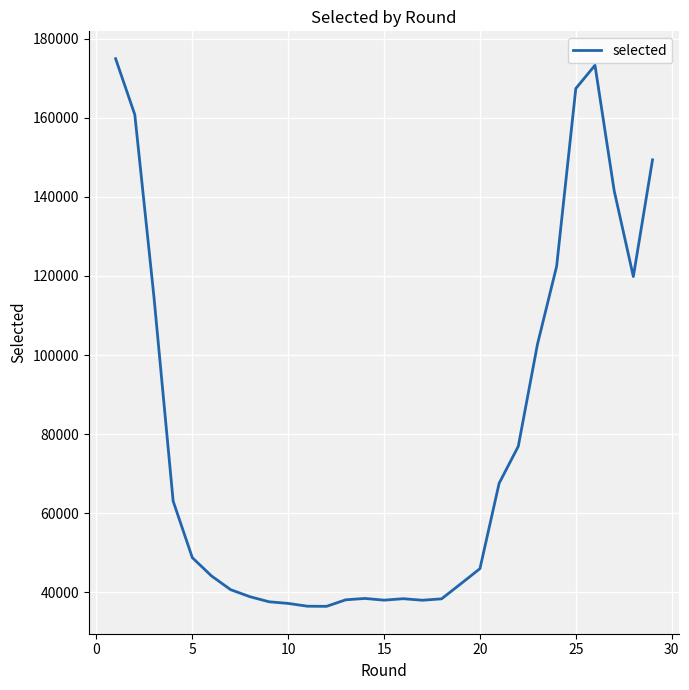

How many lines are shown in the chart?

1